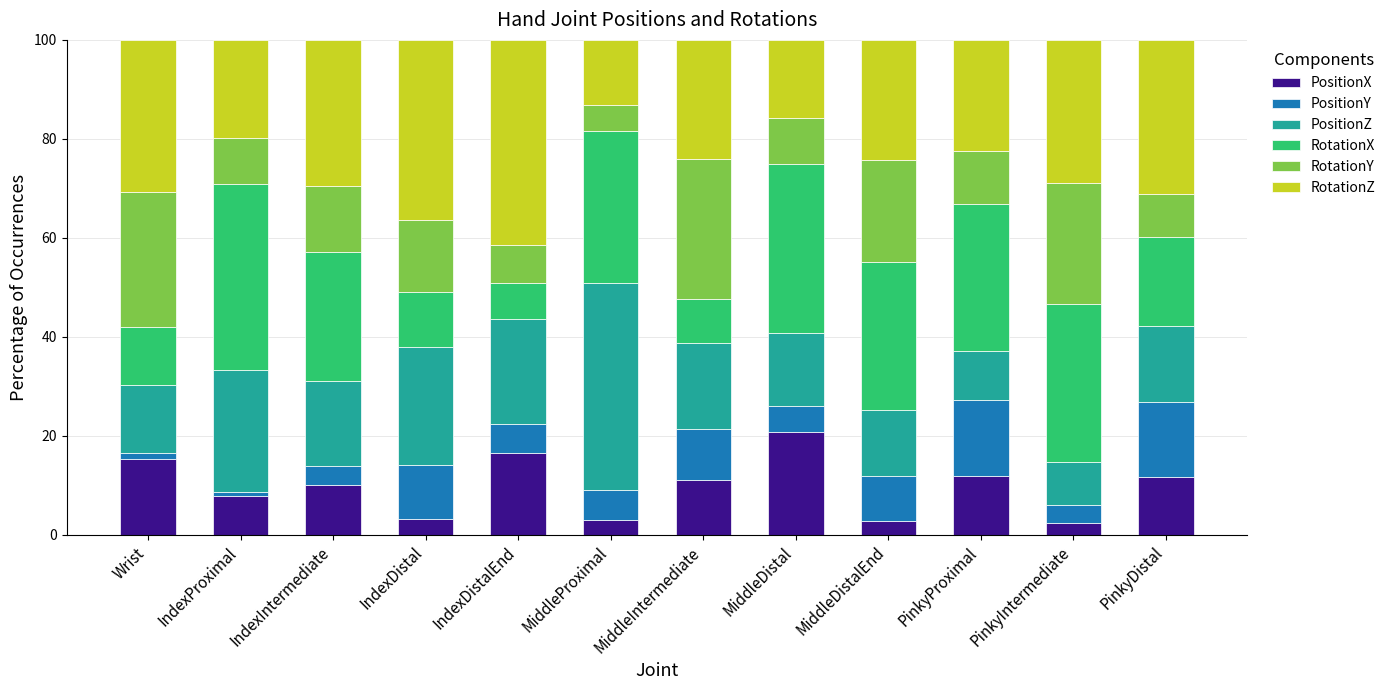

At which label does PositionX reach its peak?

MiddleDistal